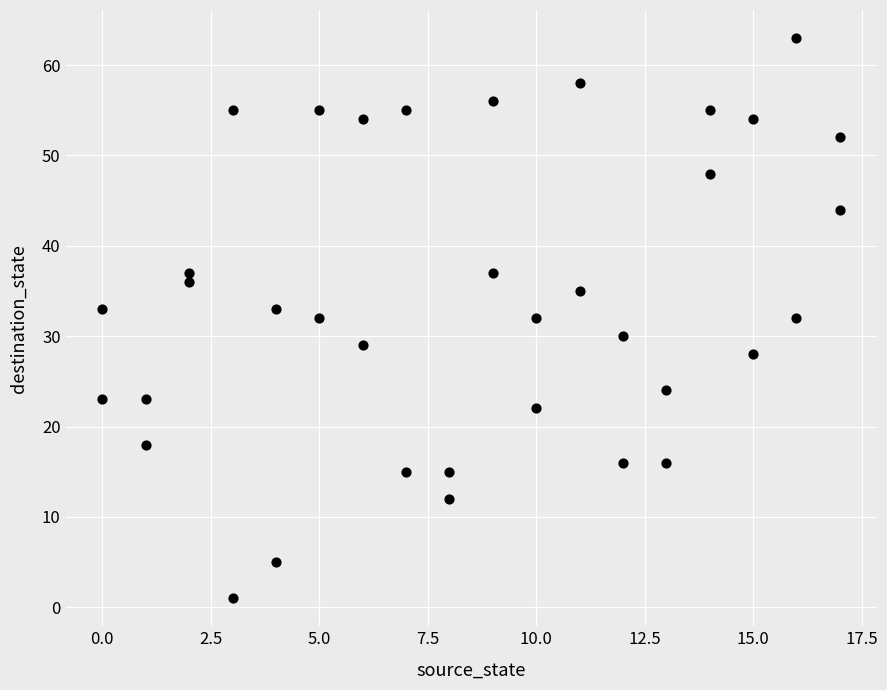

What is the range of Y values (max minus min)?

62